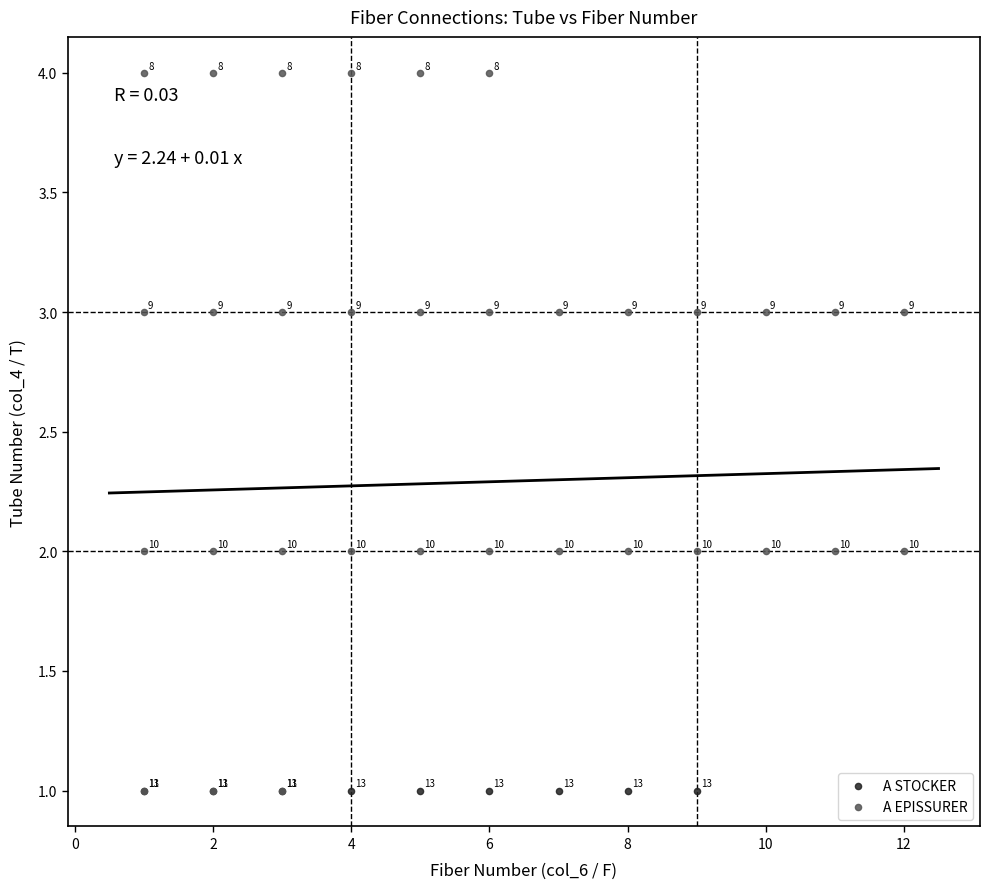

Which series contains the highest Y value?

A EPISSURER